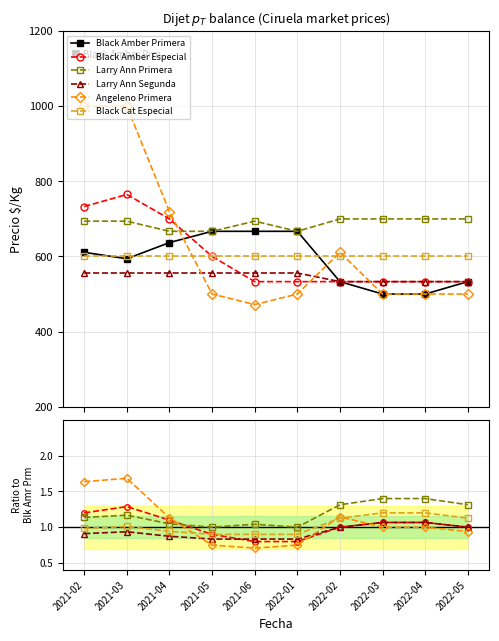

Where is the first local maximum for Angeleno Primera?

2021-03